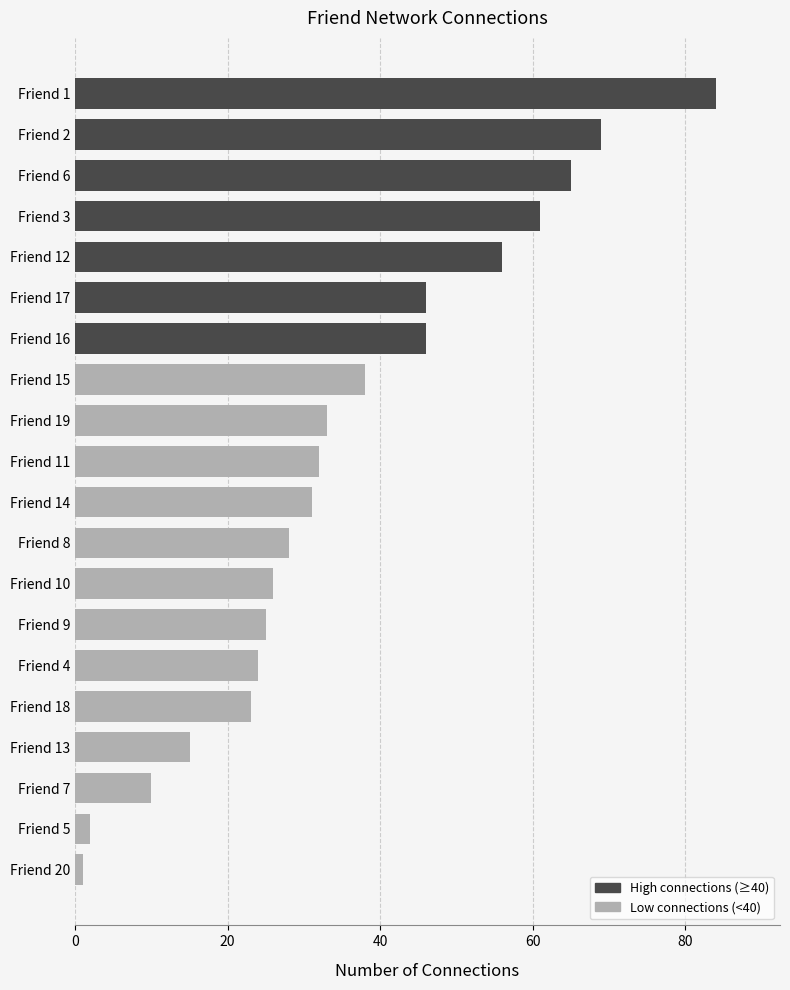

Reading top to bottom, transcribe all the data shown in this chart.

Friend 1=84	Friend 2=69	Friend 6=65	Friend 3=61	Friend 12=56	Friend 17=46	Friend 16=46	Friend 15=38	Friend 19=33	Friend 11=32	Friend 14=31	Friend 8=28	Friend 10=26	Friend 9=25	Friend 4=24	Friend 18=23	Friend 13=15	Friend 7=10	Friend 5=2	Friend 20=1